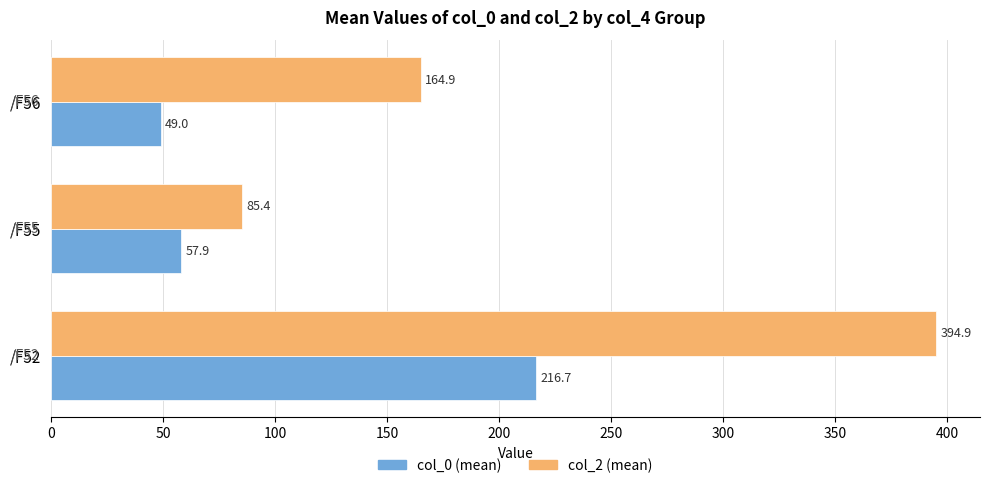

Rank the categories by col_2 (mean) value from lowest to highest.

/F55, /F56, /F52